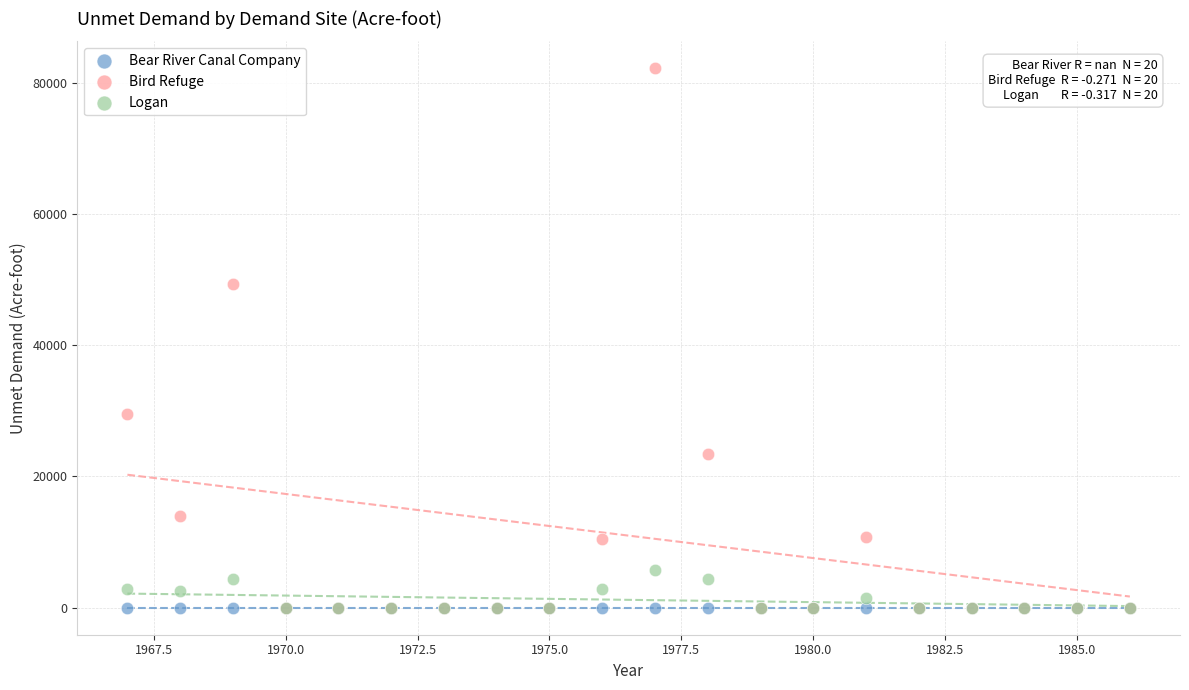

Across all series, what Y value is closest to 41095?

49267.4